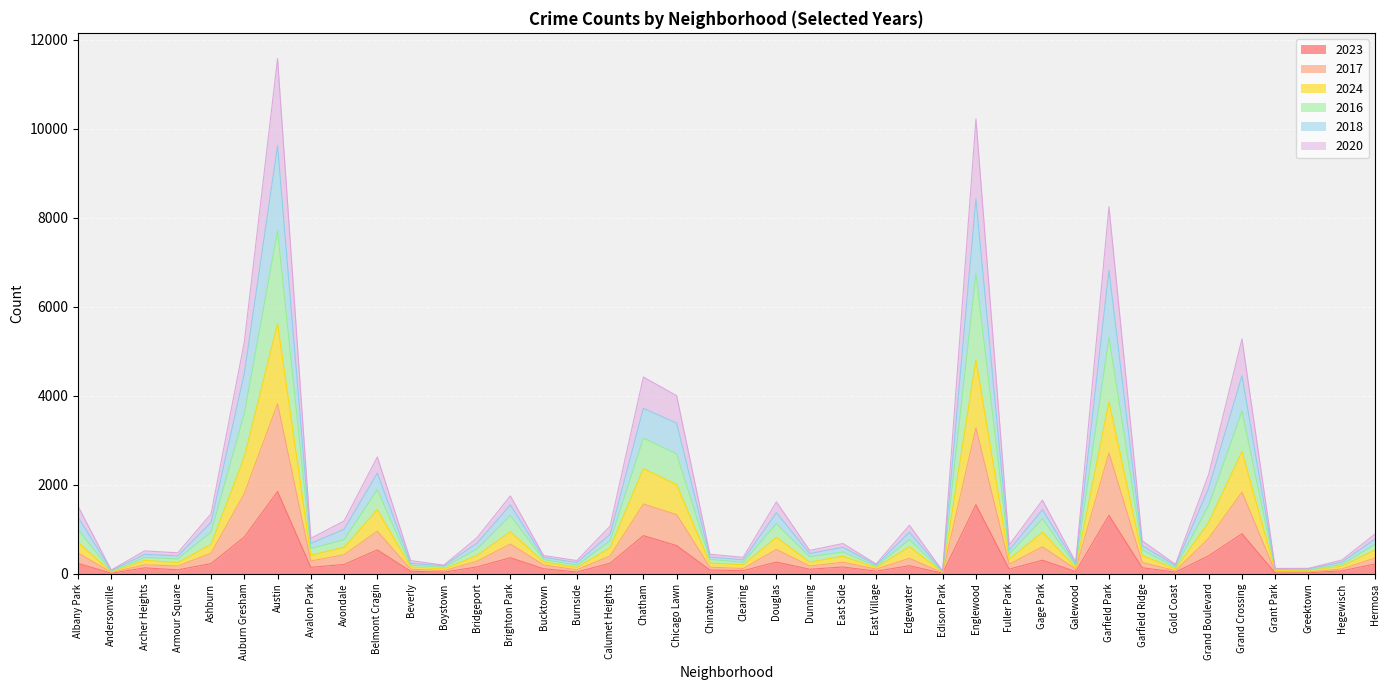

Which category has the highest value in the 2023 series?

Austin